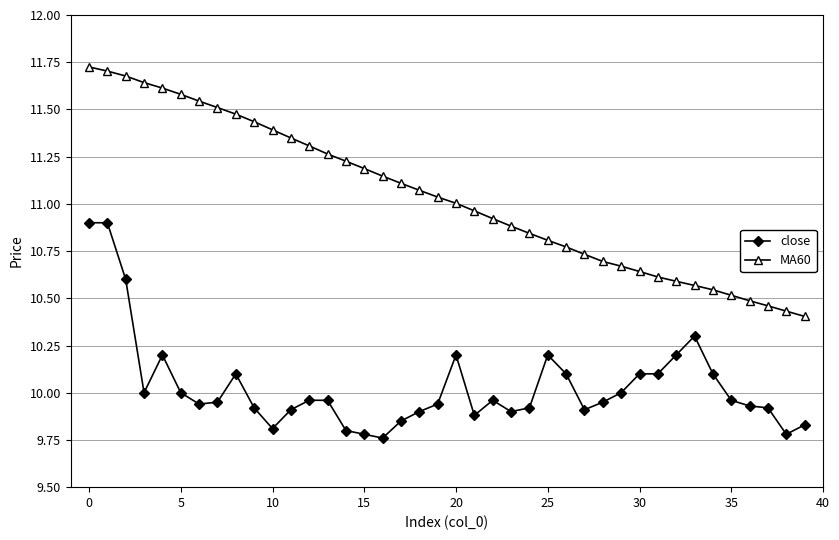

True or false: MA60 and close cross at least once.

False